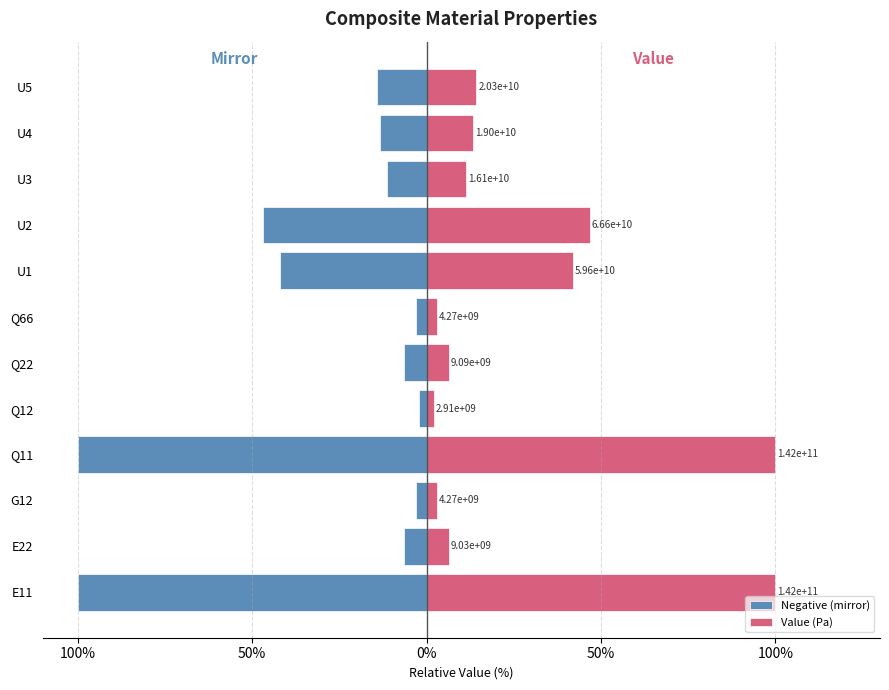

Is it true that Negative (mirror) equals -3.0 at G12?

True